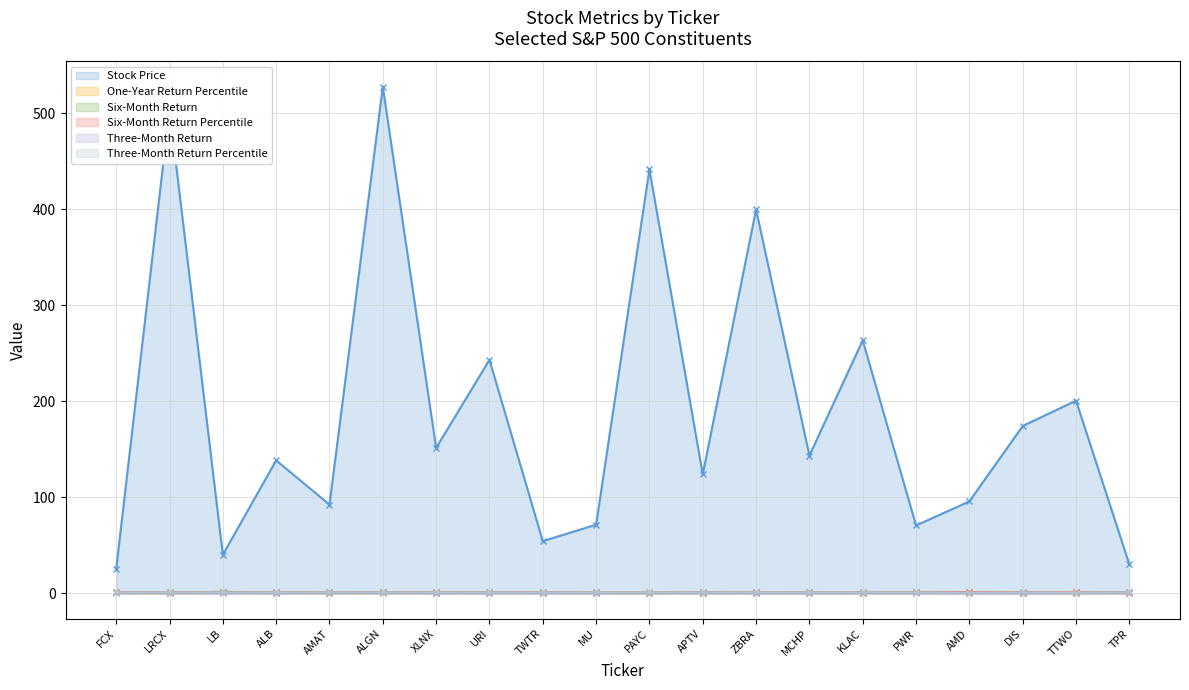

At how many categories does at least one series exceed 425?

3